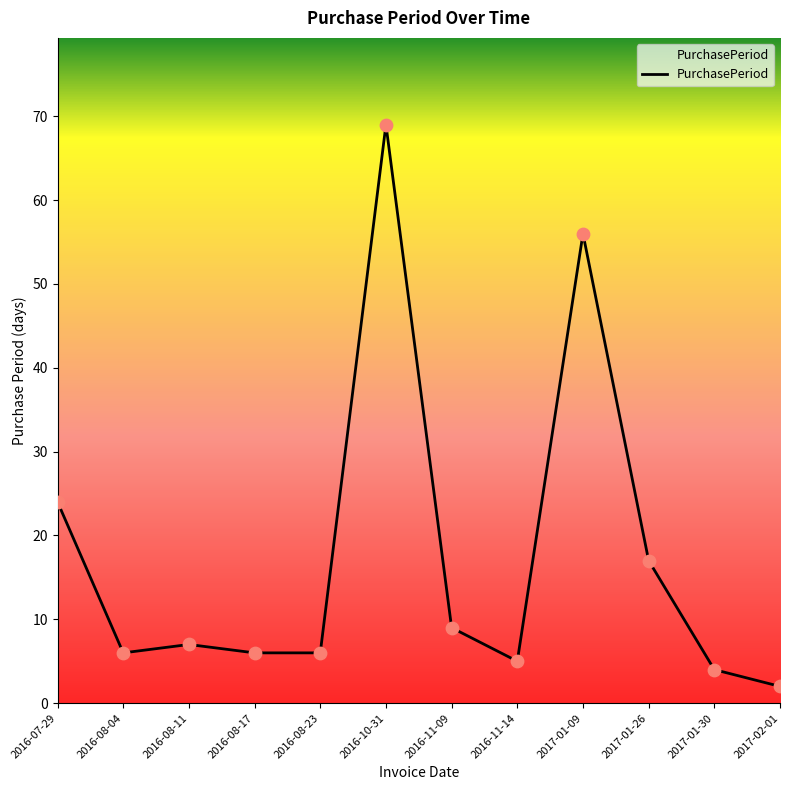

Between 2017-01-26 and 2016-08-17, which is larger?

2017-01-26